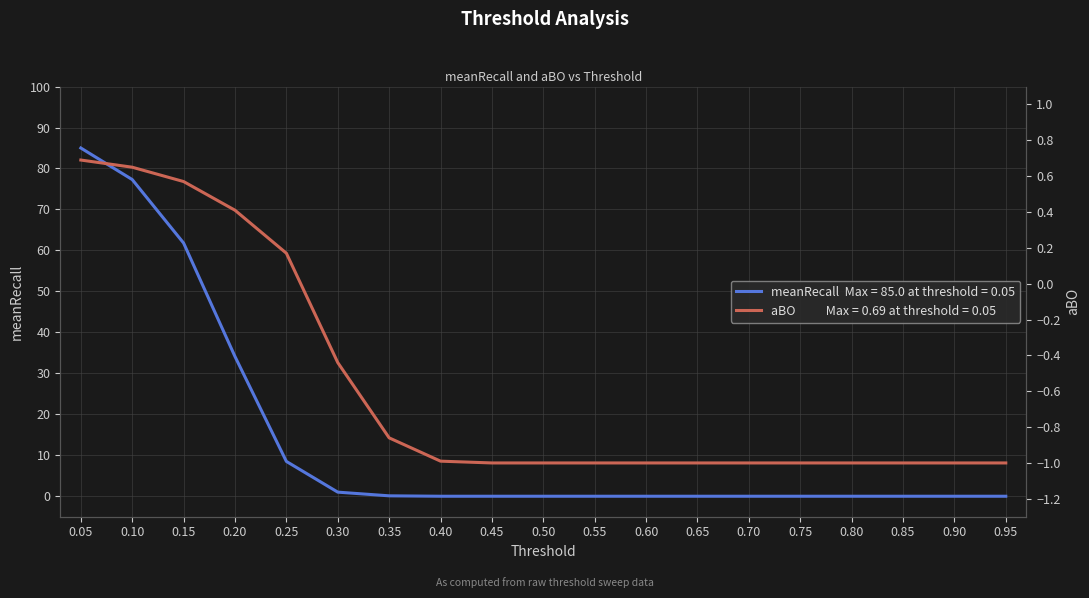

What is the average value of the aBO series?

-0.6